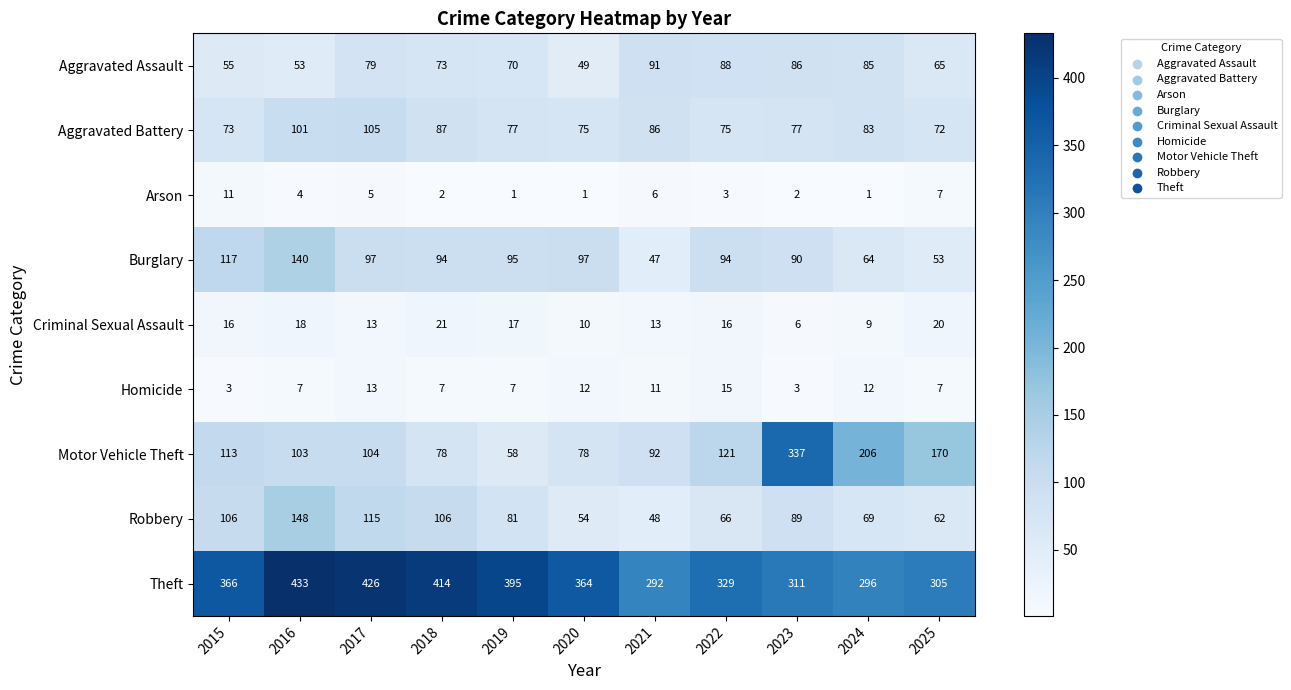

Is it true that Robbery equals 125 at 2023?

False